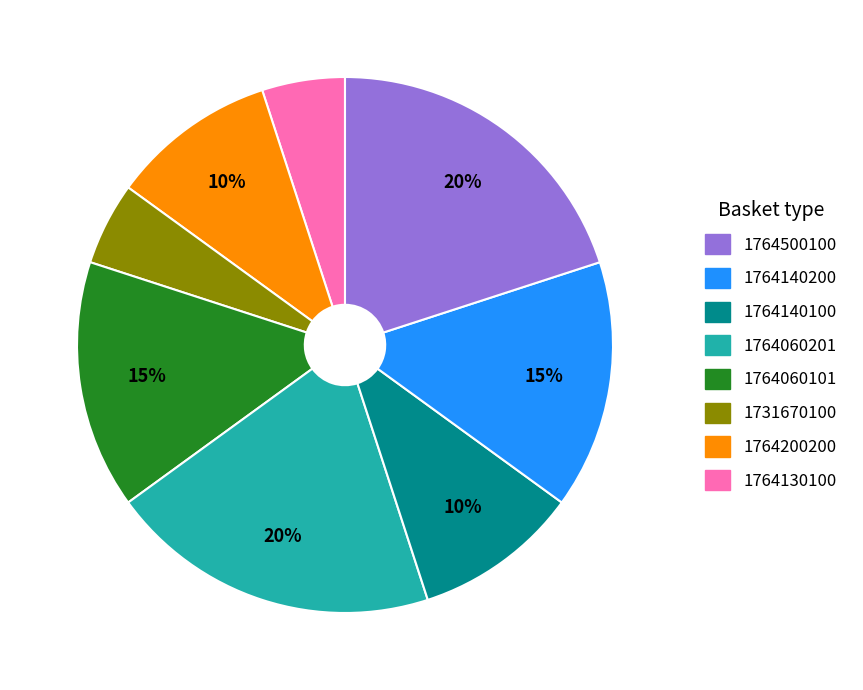

Does any single category account for the majority?

No